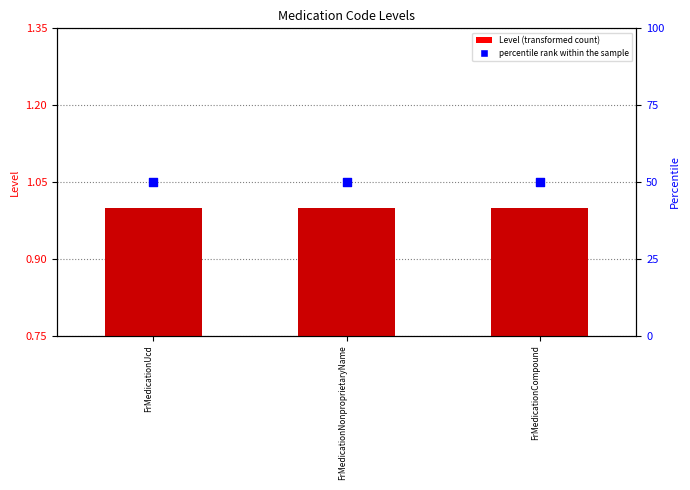

At how many categories does at least one series exceed 10?

3